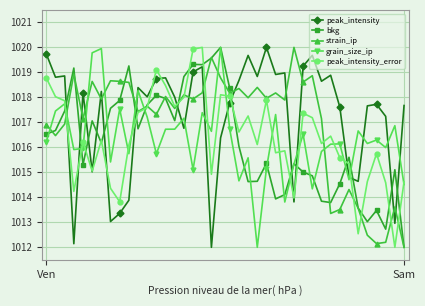

True or false: strain_ip and peak_intensity_error intersect in this chart.

True